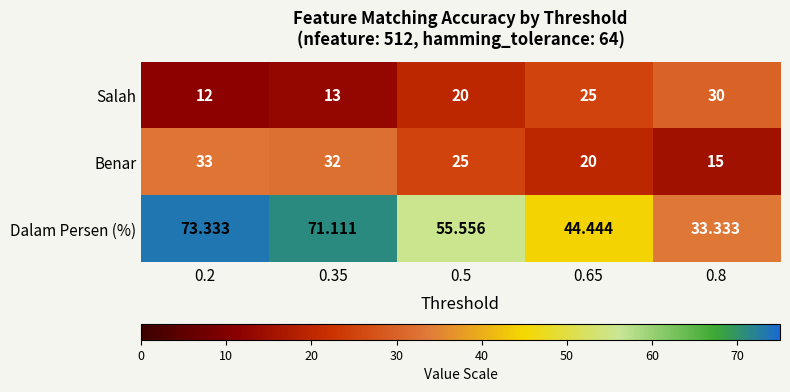

Which series changed the most between 0.65 and 0.8?

Dalam Persen (%)